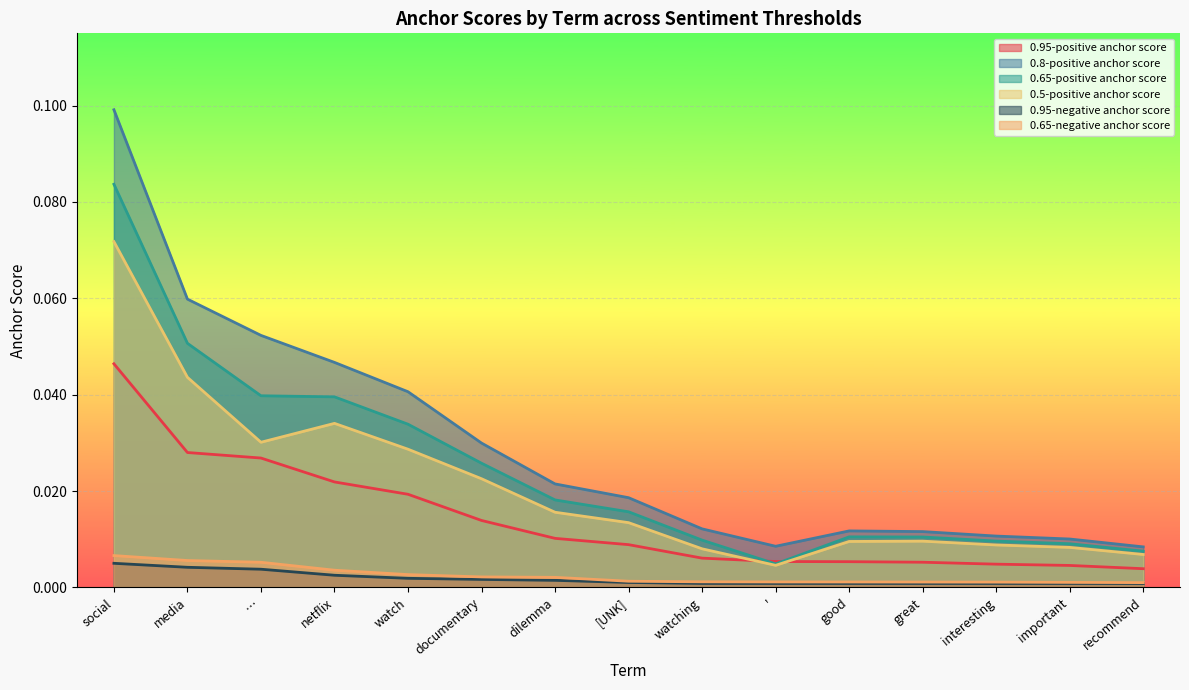

Does the chart display data point markers on the line(s)?

No